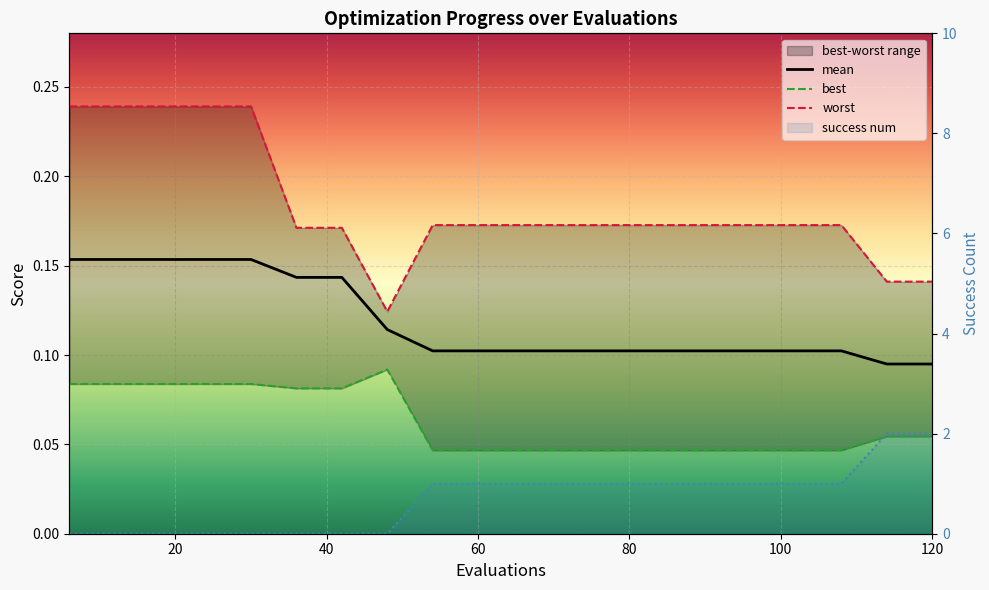

The value of success num at 90 is 1.6. True or false?

False